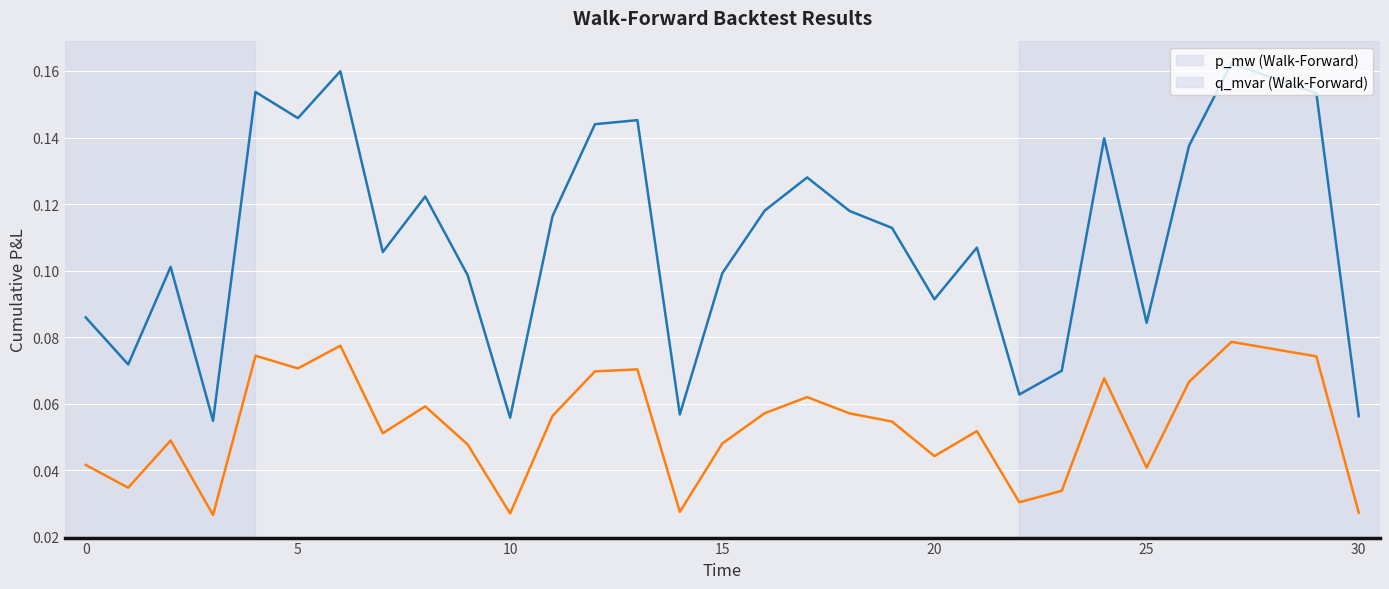

Is it true that p_mw equals 0.1 at 11?

True